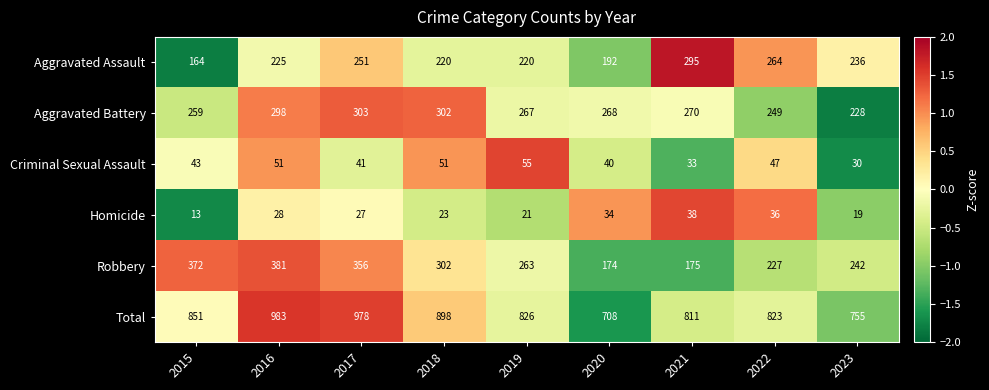

The Robbery series shows 174 at 2020. True or false?

True